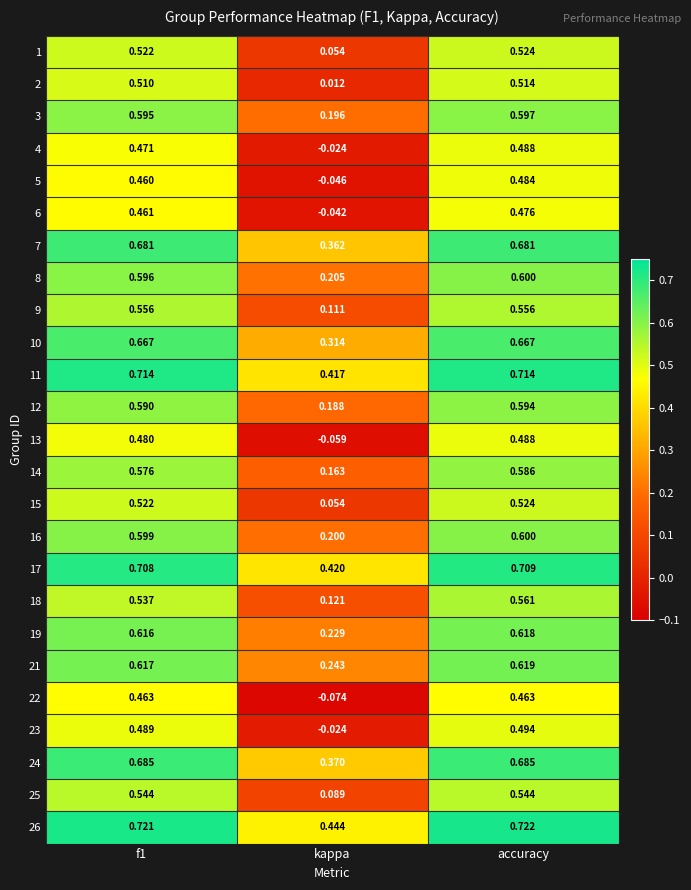

Which category has the highest value in the 6 series?

accuracy